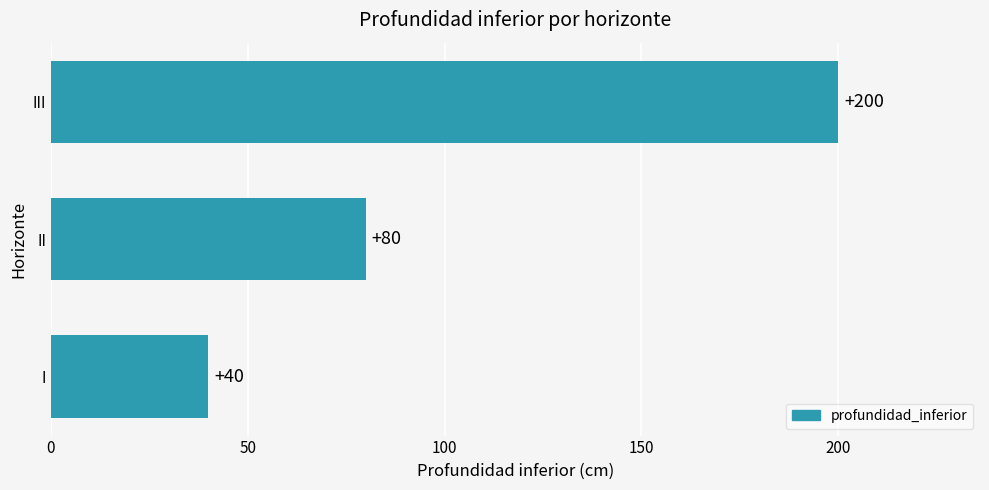

List the labels in order of value, smallest first.

I, II, III